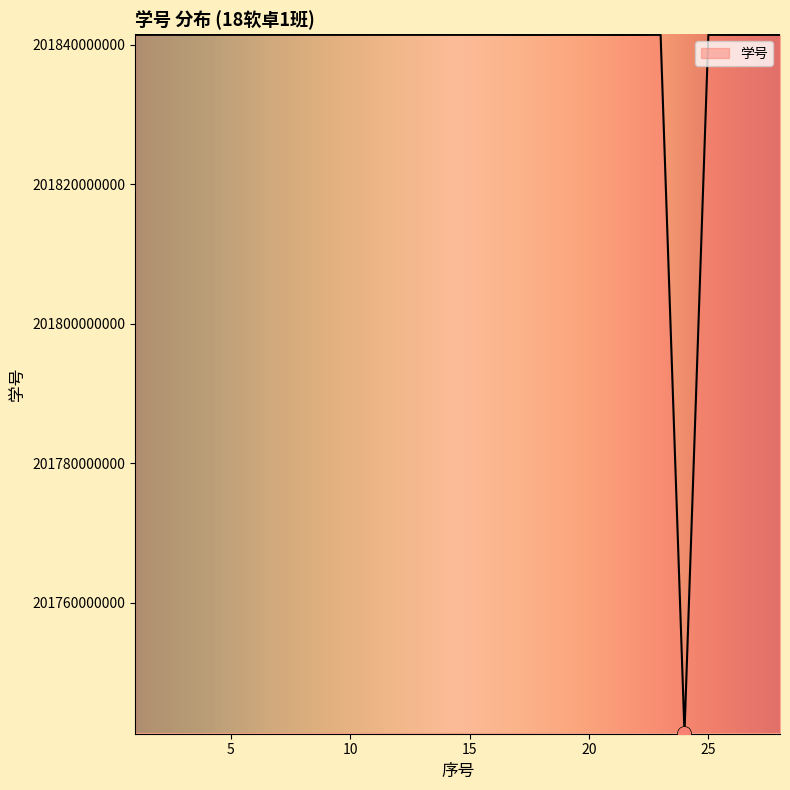

What is the difference between the maximum and minimum values?

100101707